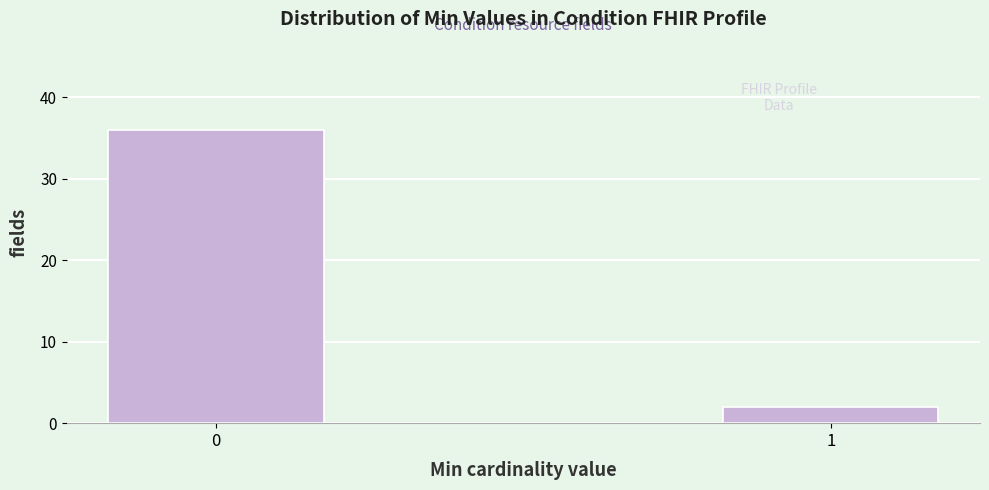

Reading right to left, list all the values displayed in this chart.

2	36